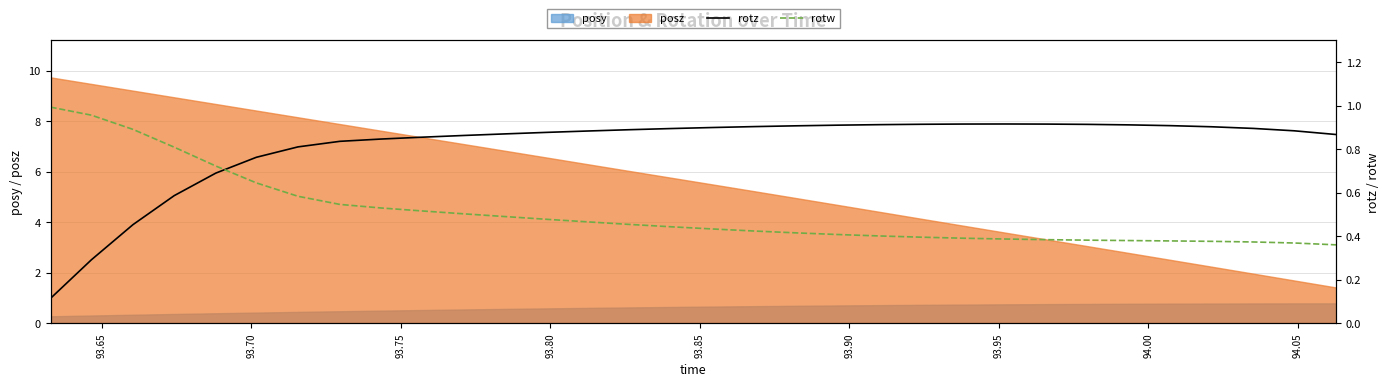

True or false: rotz has more than 0 points higher than both neighbors.

True